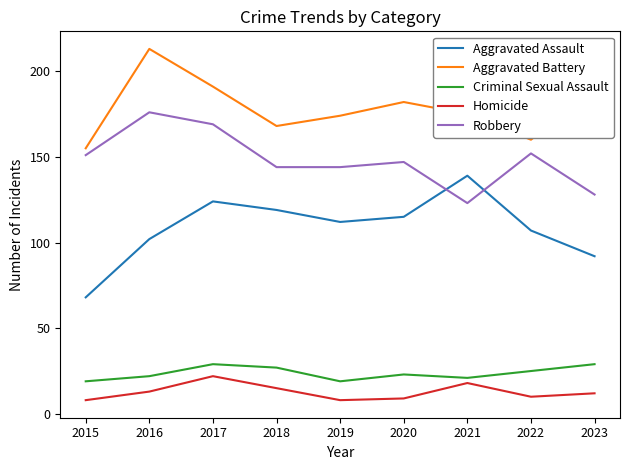

What is the spread (max minus min) of values at 2021?

157